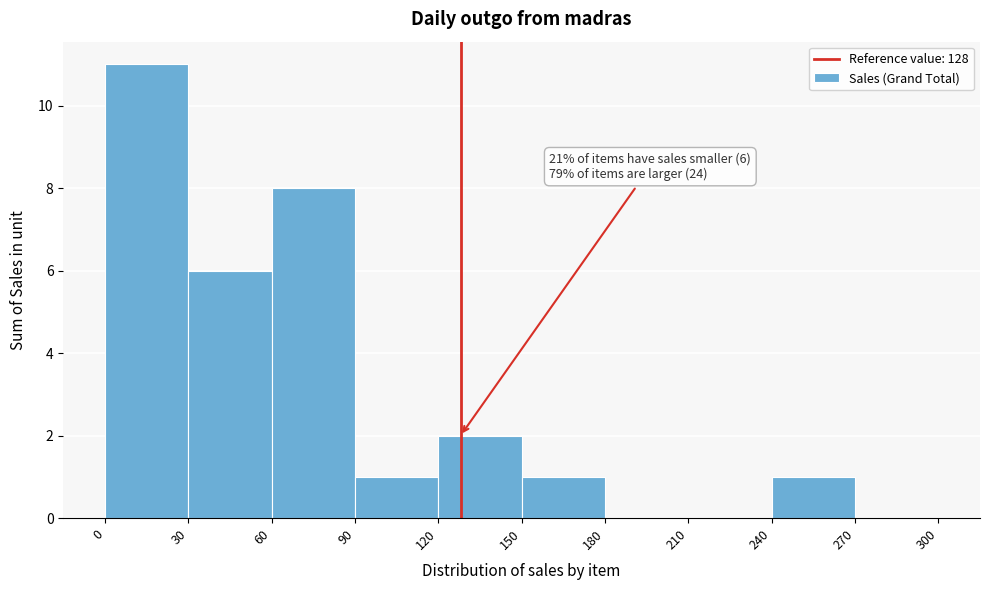

Over which range of the x-axis is the bar tallest?

0 to 30